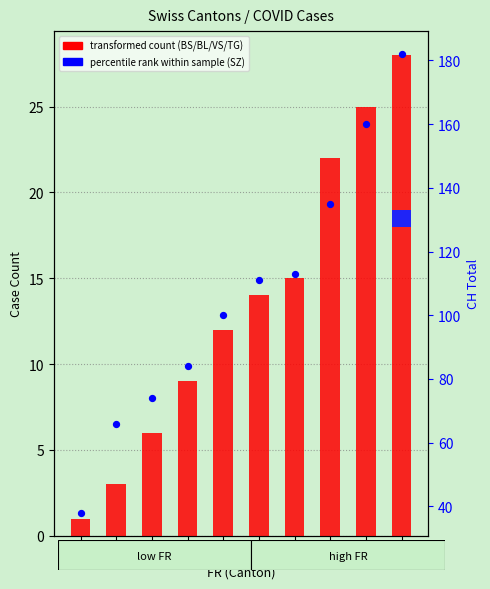

At which category is the sum across all series the highest?

20